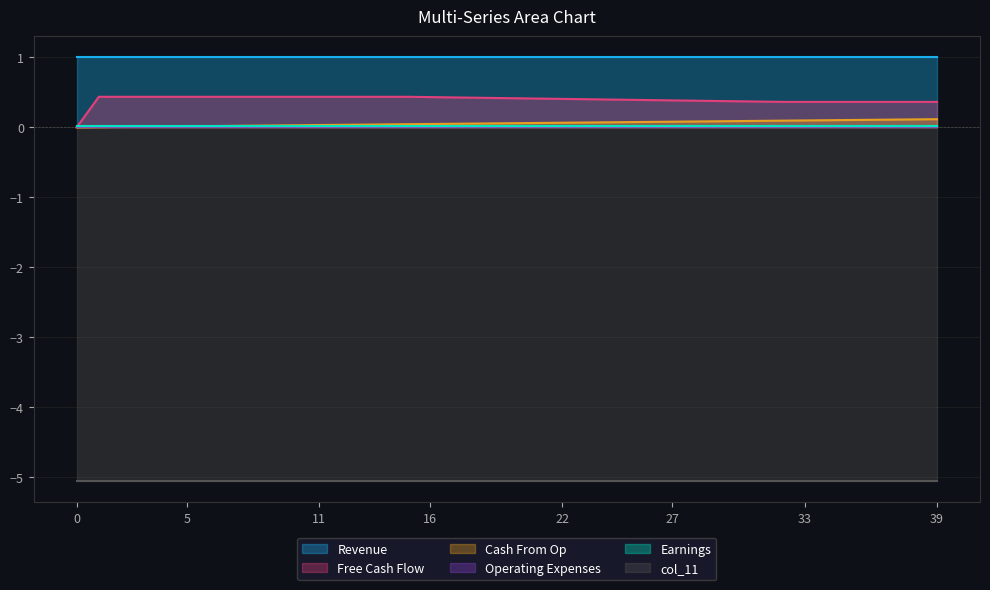

Reading right to left, list all the values displayed in this chart.

col_40: 0.1	0.1	0.1	0.1	0.1	0.1	0.1	0.1	0.1	0.1	0.1	0.1	0.1	0.1	0.1	0.1	0.1	0.1	0.1	0.1	0.1	0.1	0.1	0.0	0.0	0.0	0.0	0.0	0.0	0.0	0.0	0.0	0.0	0.0	0.0	0.0	0.0	0.0	0.0	0.0
col_10: 0.0	0.0	0.0	0.0	0.0	0.0	0.0	0.0	0.0	0.0	0.0	0.0	0.0	0.0	0.0	0.0	0.0	0.0	0.0	0.0	0.0	0.0	0.0	0.0	0.0	0.0	0.0	0.0	0.0	0.0	0.0	0.0	0.0	0.0	0.0	0.0	0.0	0.0	0.0	0.0
col_9: 0.4	0.4	0.4	0.4	0.4	0.4	0.4	0.4	0.4	0.4	0.4	0.4	0.4	0.4	0.4	0.4	0.4	0.4	0.4	0.4	0.4	0.4	0.4	0.4	0.4	0.4	0.4	0.4	0.4	0.4	0.4	0.4	0.4	0.4	0.4	0.4	0.4	0.4	0.4	0.0
col_11: -5.1	-5.1	-5.1	-5.1	-5.1	-5.1	-5.1	-5.1	-5.1	-5.1	-5.1	-5.1	-5.1	-5.1	-5.1	-5.1	-5.1	-5.1	-5.1	-5.1	-5.1	-5.1	-5.1	-5.1	-5.1	-5.1	-5.1	-5.1	-5.1	-5.1	-5.1	-5.1	-5.1	-5.1	-5.1	-5.1	-5.1	-5.1	-5.1	-5.1
col_35: 0.0	0.0	0.0	0.0	0.0	0.0	0.0	0.0	0.0	0.0	0.0	0.0	0.0	0.0	0.0	0.0	0.0	0.0	0.0	0.0	0.0	0.0	0.0	0.0	0.0	0.0	0.0	0.0	0.0	0.0	0.0	0.0	0.0	0.0	0.0	0.0	0.0	0.0	0.0	0.0
col_36: 1.0	1.0	1.0	1.0	1.0	1.0	1.0	1.0	1.0	1.0	1.0	1.0	1.0	1.0	1.0	1.0	1.0	1.0	1.0	1.0	1.0	1.0	1.0	1.0	1.0	1.0	1.0	1.0	1.0	1.0	1.0	1.0	1.0	1.0	1.0	1.0	1.0	1.0	1.0	1.0